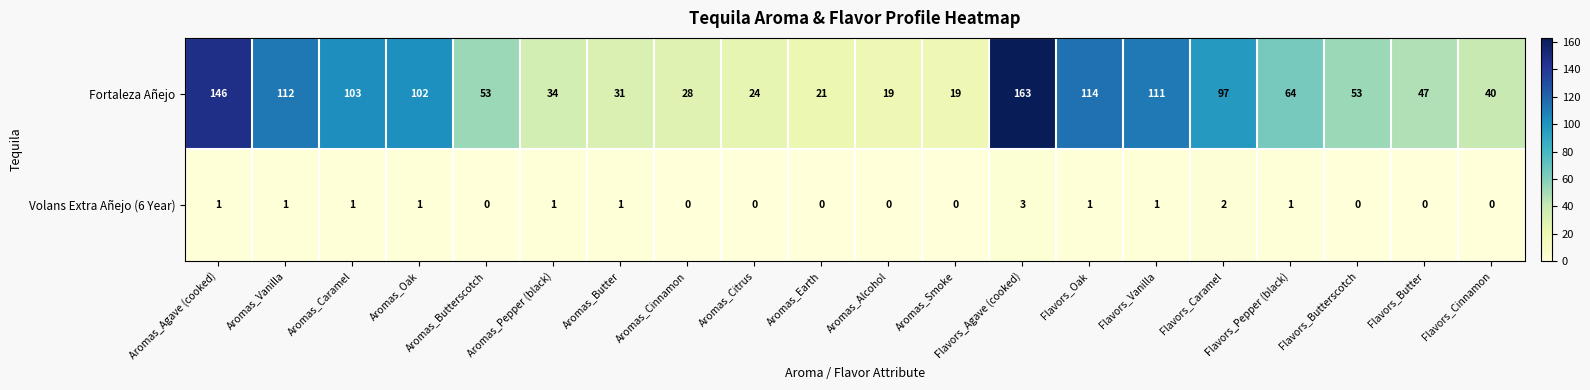

True or false: Fortaleza Añejo has a value of 52 at Flavors_Agave (cooked).

False